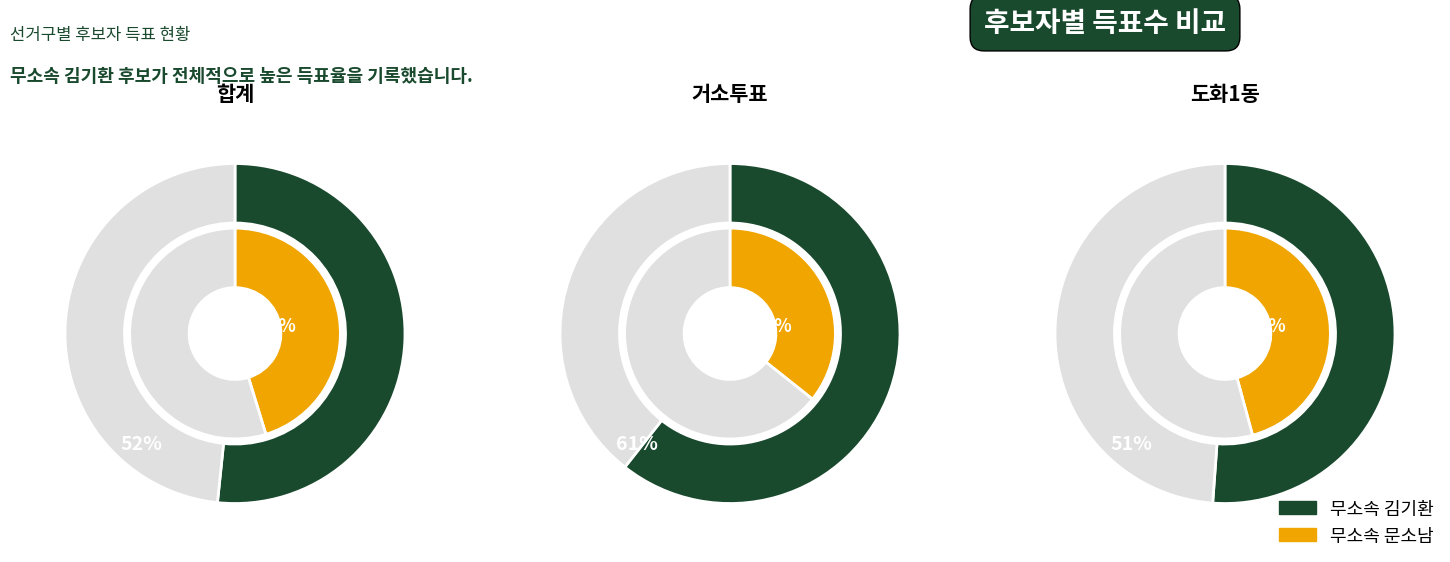

What is the smallest slice in the pie chart?

거소투표